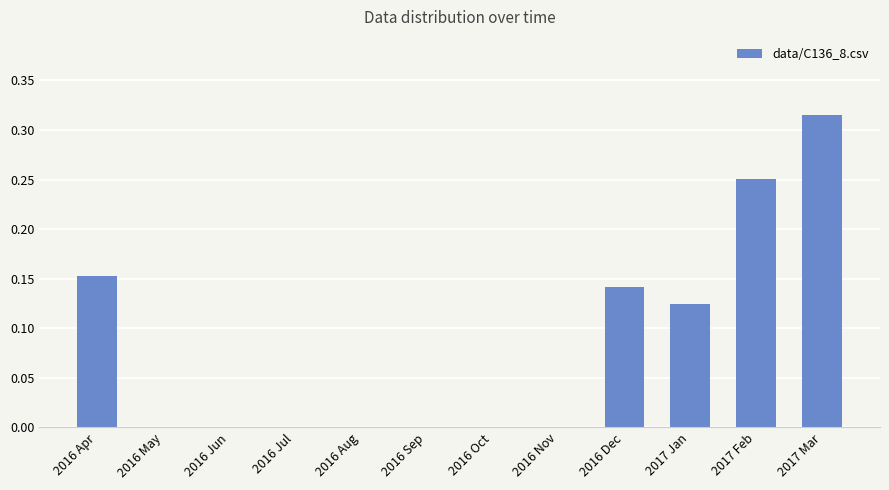

What is the sum of all values?

1.0